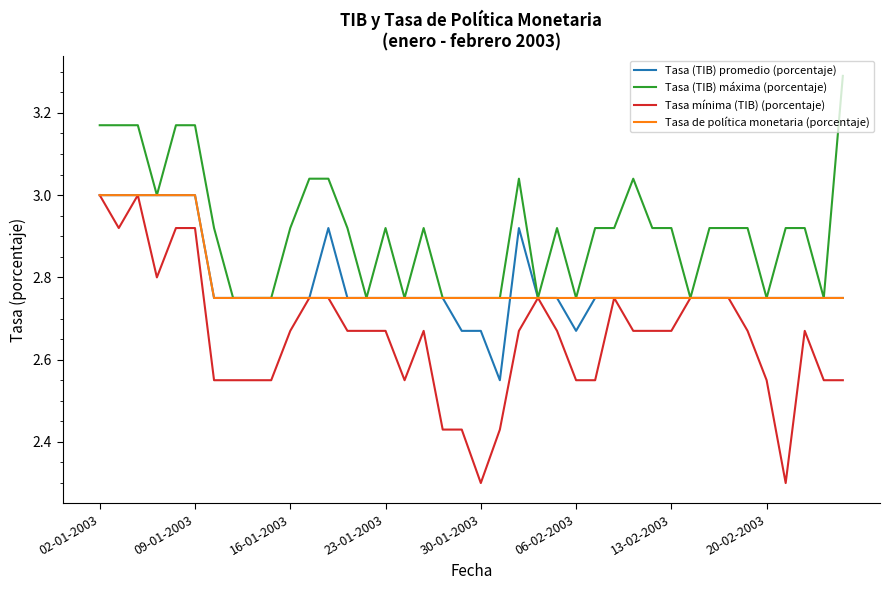

Does the chart display data point markers on the line(s)?

No